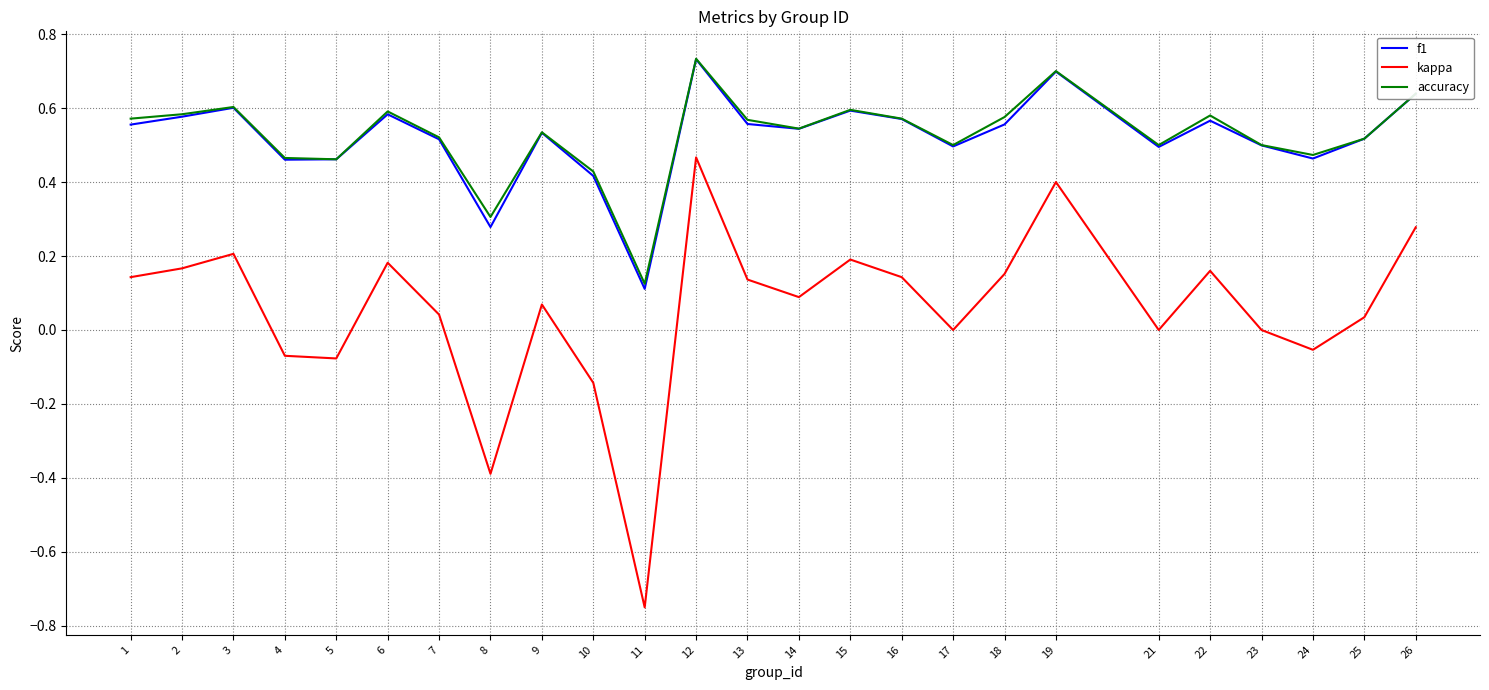

Does the chart have visible grid lines?

Yes